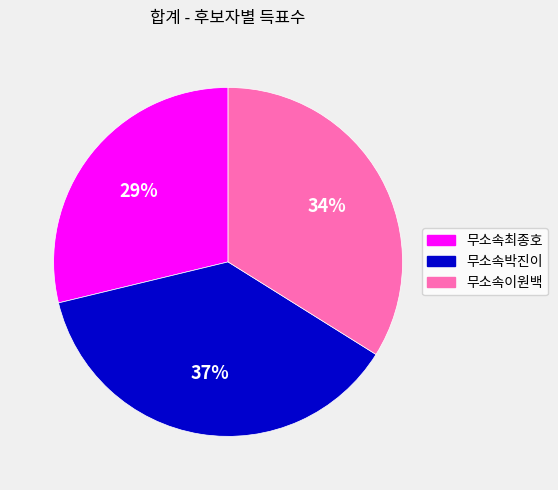

Between 무소속박진이 and 무소속최종호, which is larger?

무소속박진이